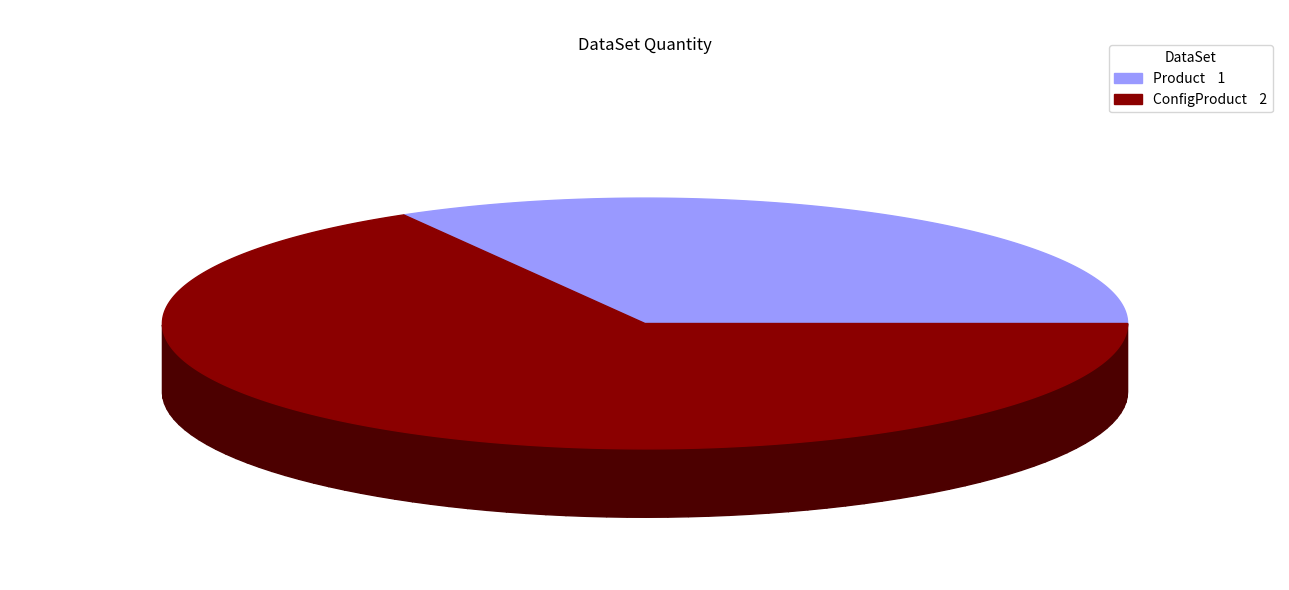

To the nearest percent, what percentage of the pie is ConfigProduct?

67%